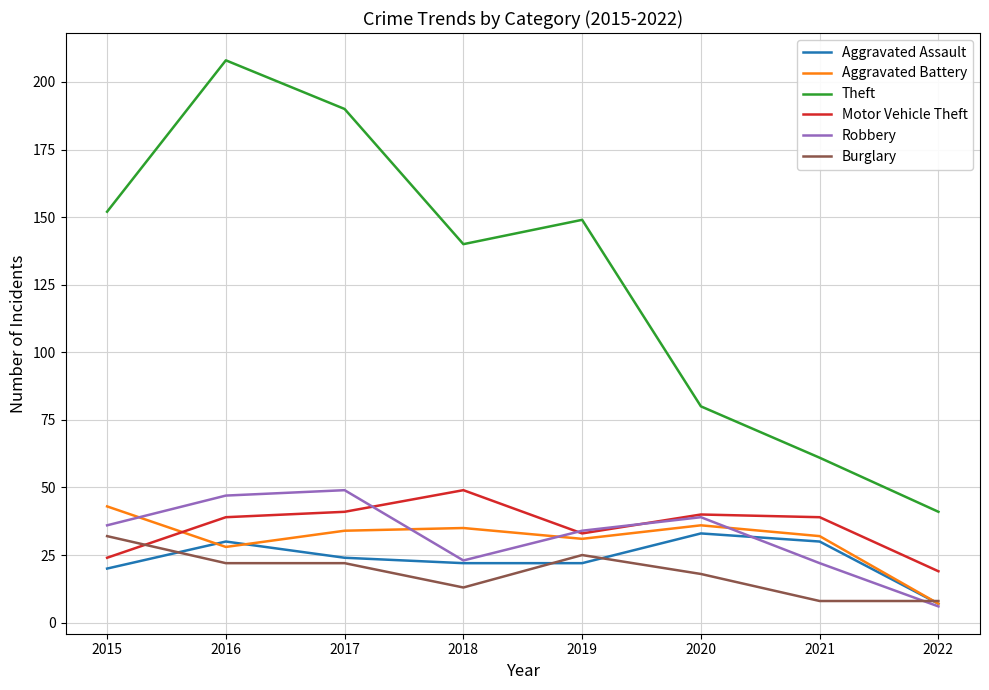

What is the difference between the highest and lowest values at 2017?

168